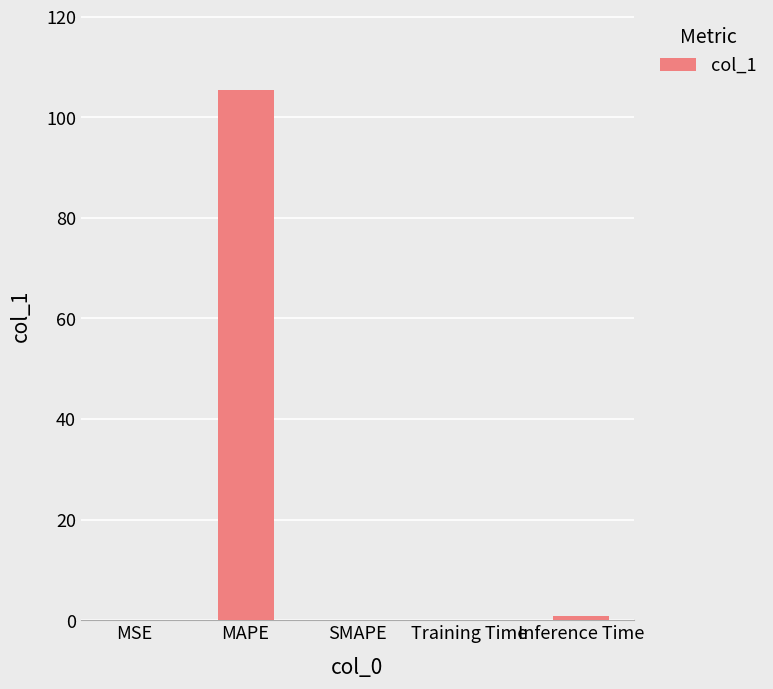

What is the sum of the values at SMAPE and MAPE?

105.4